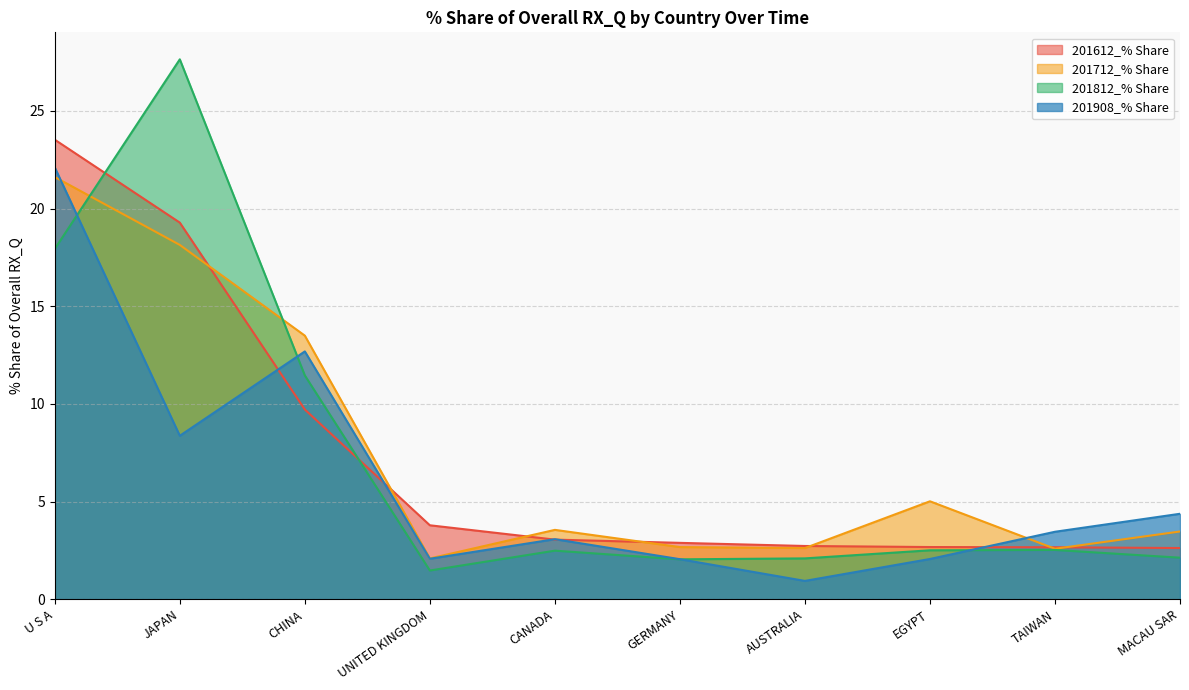

True or false: 201612_% Share and 201908_% Share intersect in this chart.

True